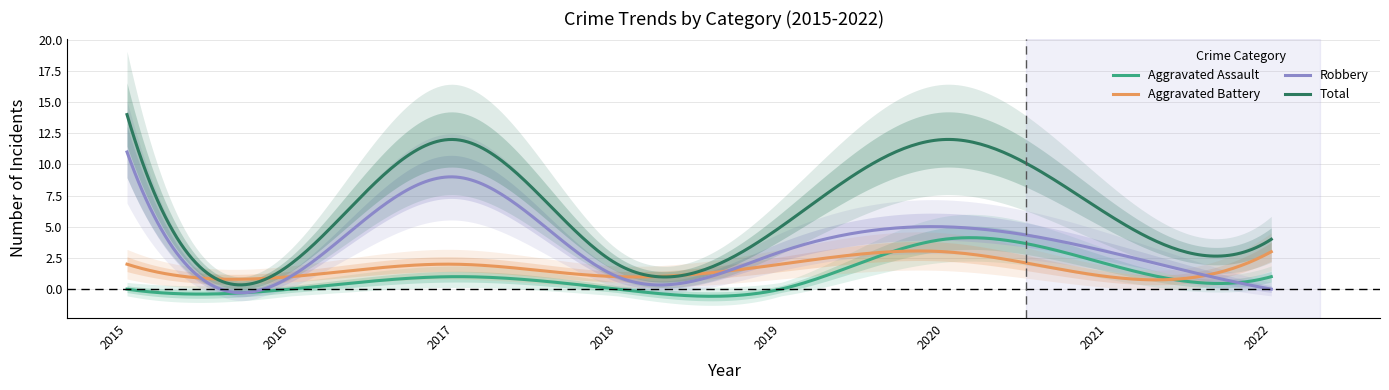

What is the value of the Robbery point at the 3rd from the left?

9